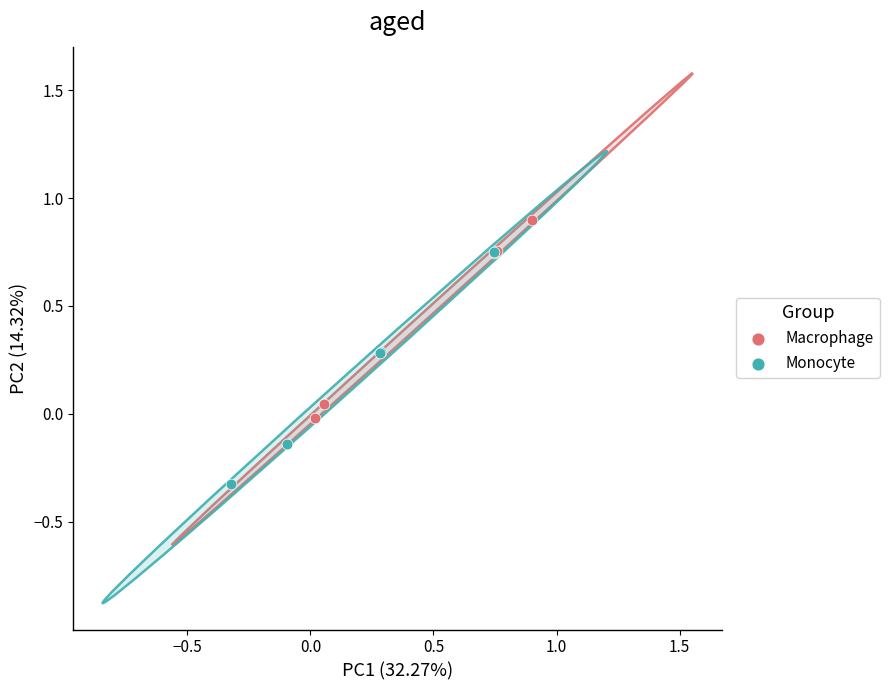

Which series reaches the maximum Y coordinate?

Macrophage